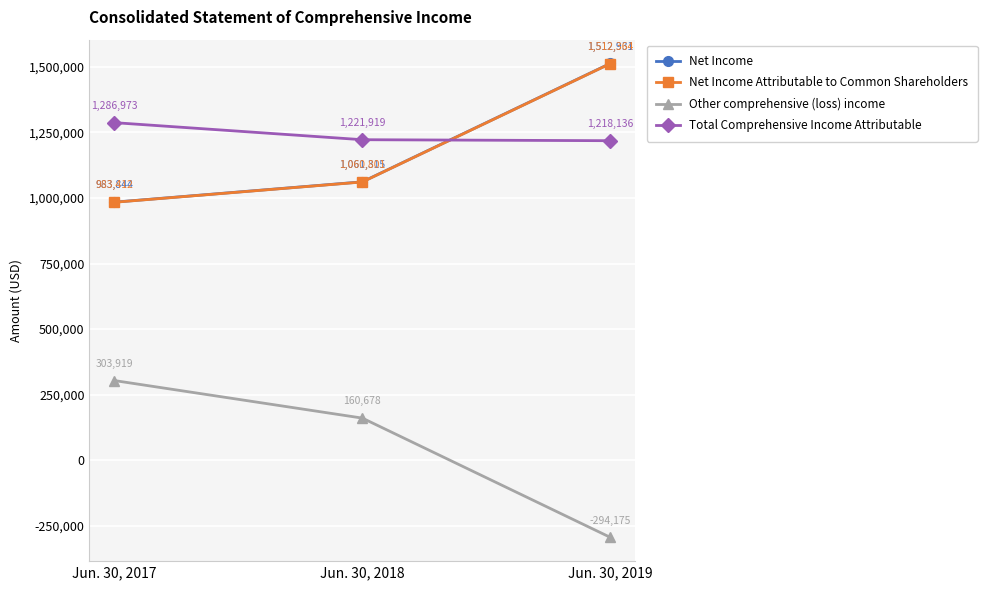

What is the difference between the highest and lowest values at Jun. 30, 2017?

983054